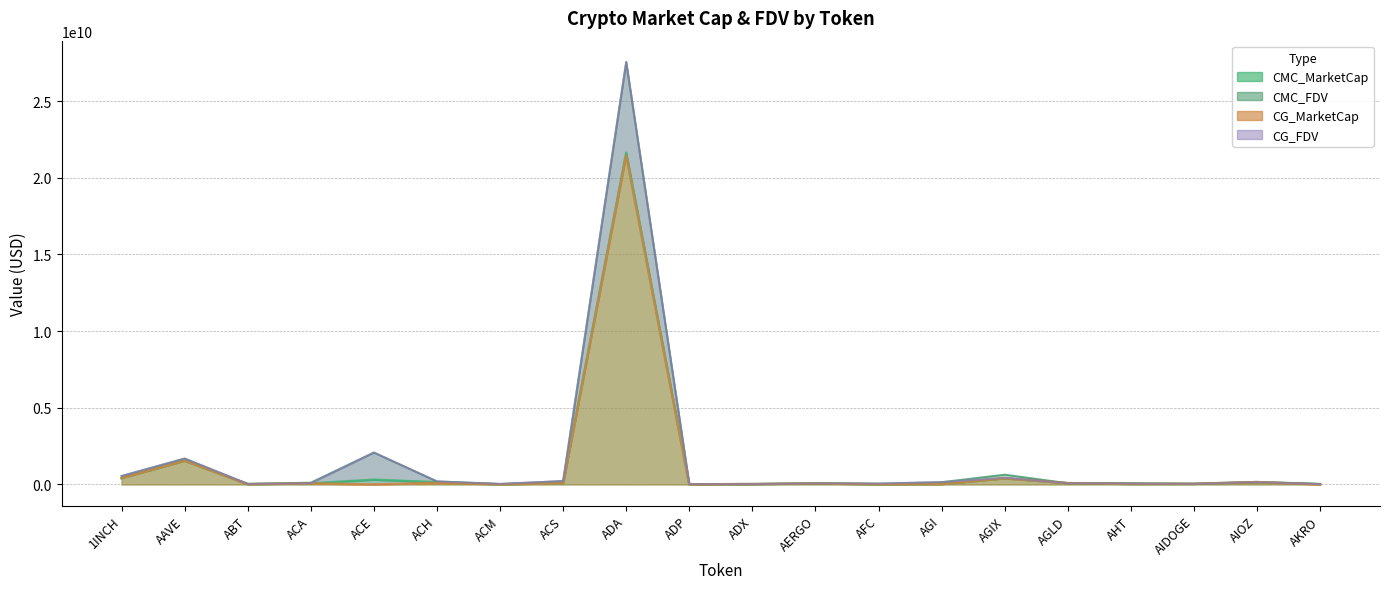

List the series in order of their peak value, highest first.

CG_FDV, CMC_FDV, CMC_MarketCap, CG_MarketCap